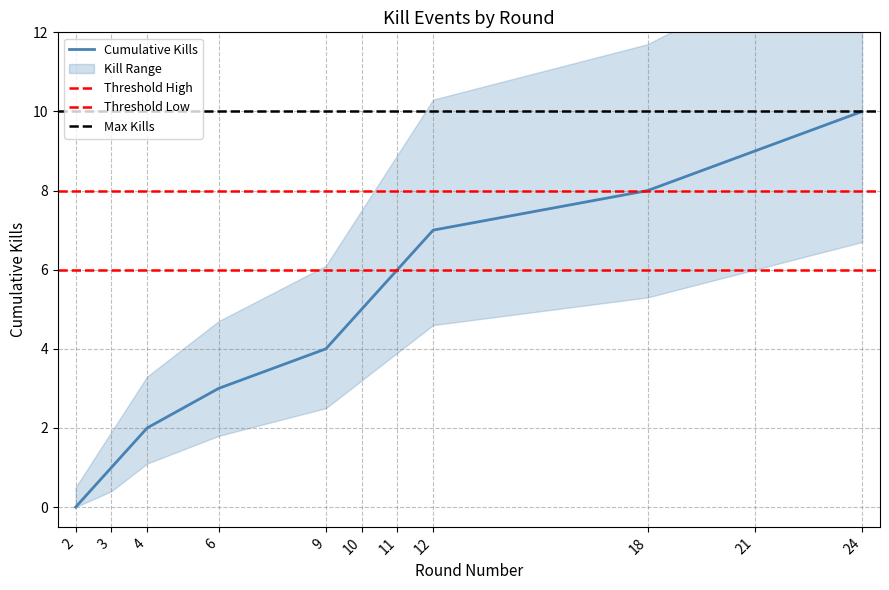

What is the average value of the Lower Bound series?

3